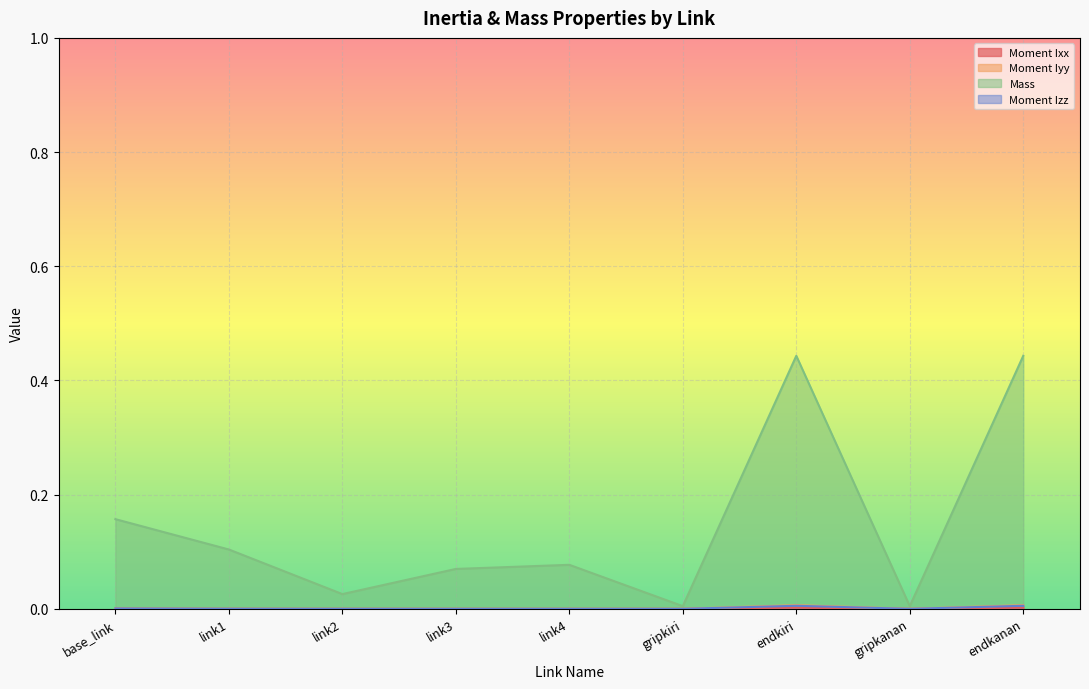

True or false: Mass and Moment Iyy cross at least once.

False